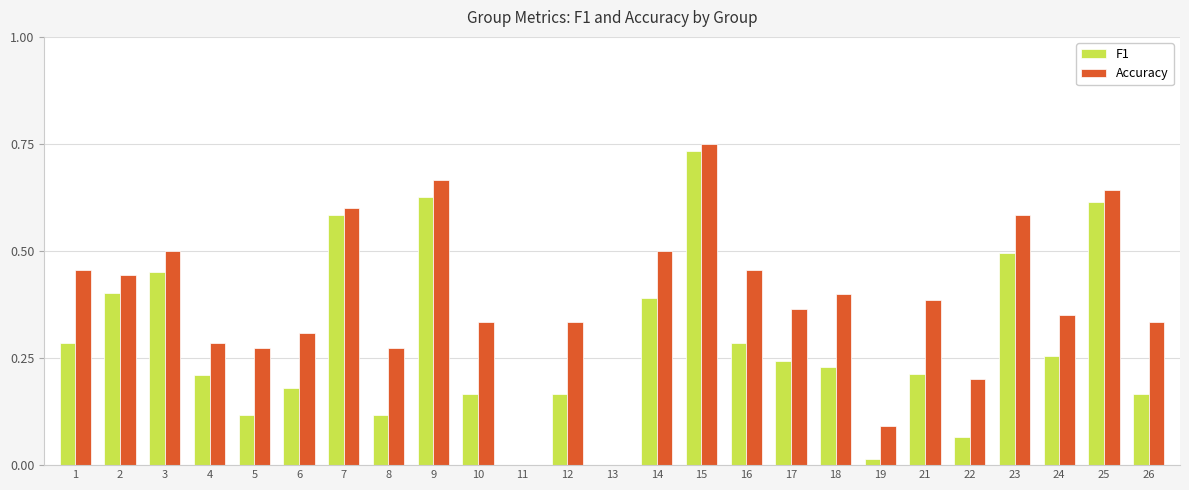

The F1 series shows 0.0 at 11. True or false?

True